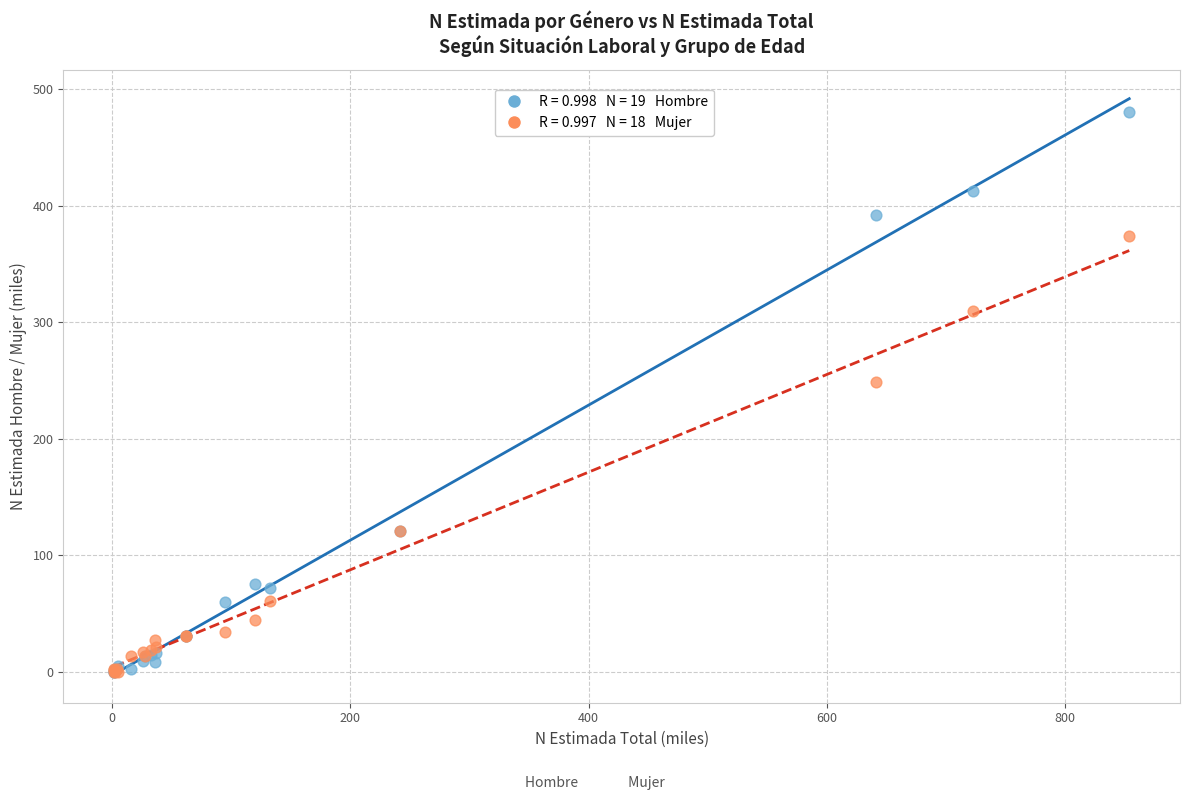

Across all series, what Y value is closest to 239?

248.4